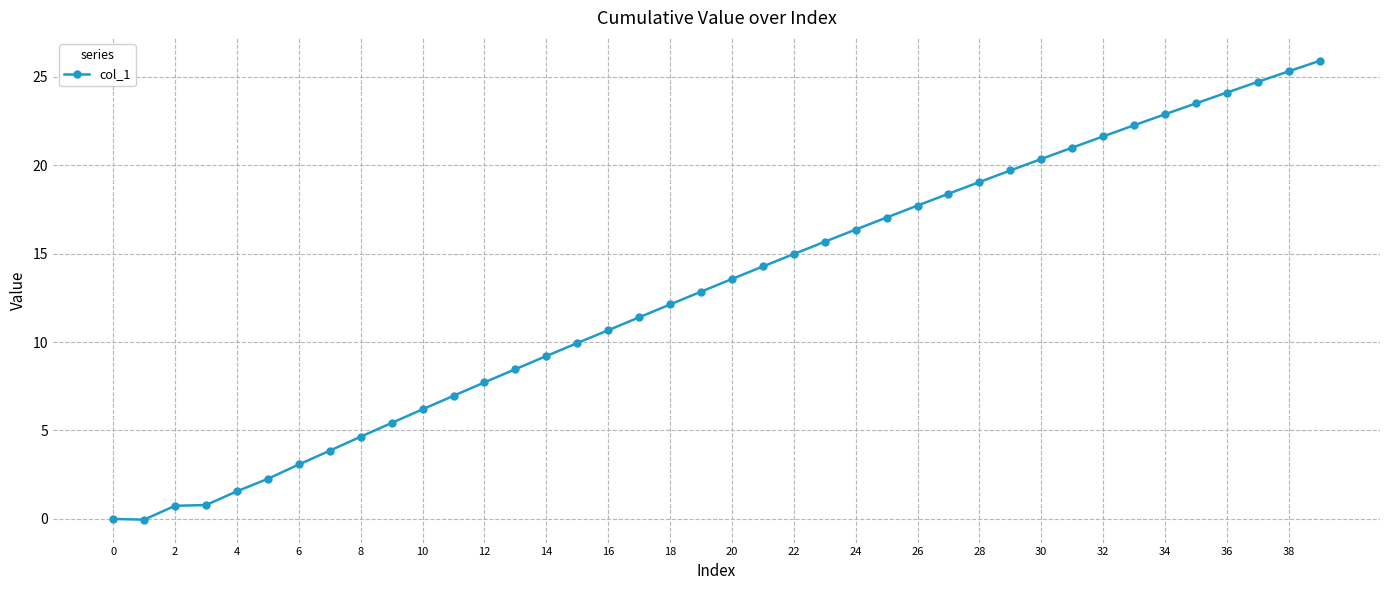

How many values are below 13?

20